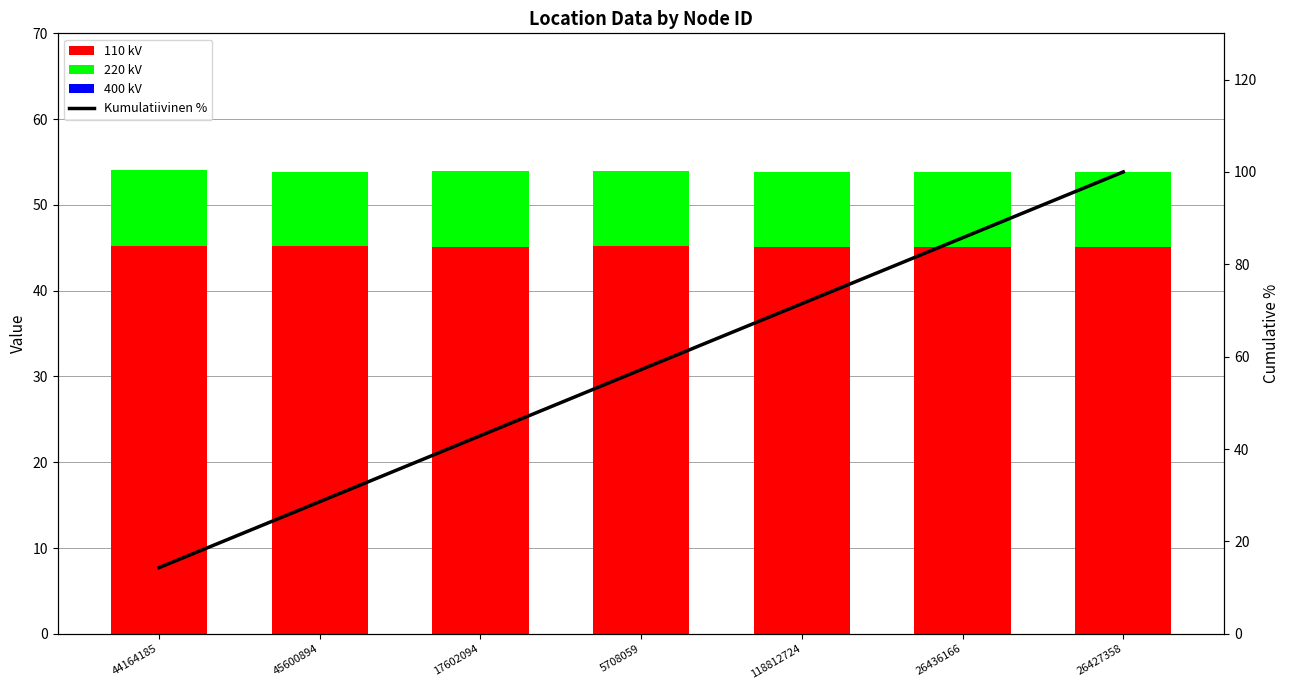

Is it true that 110 kV equals 45.1 at 17602094?

True